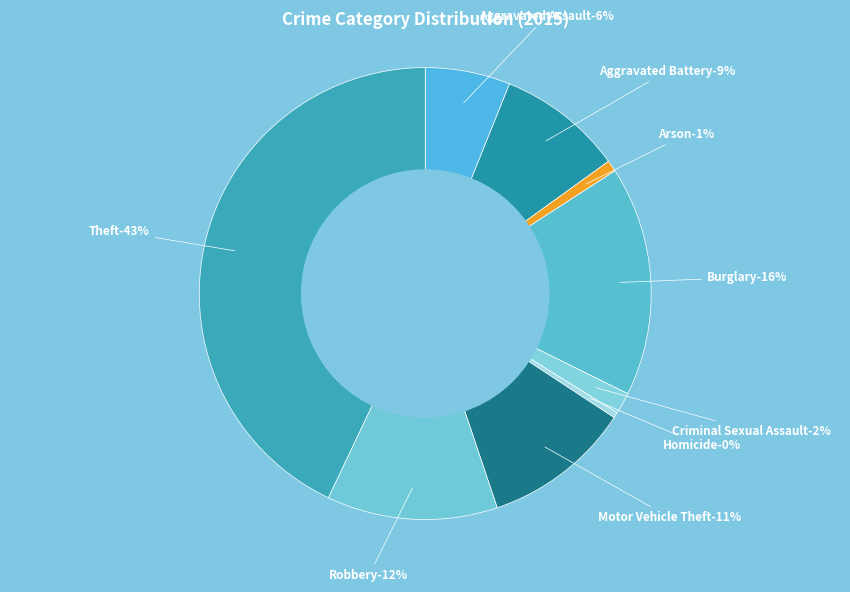

Does Robbery account for over 50% of the chart?

No